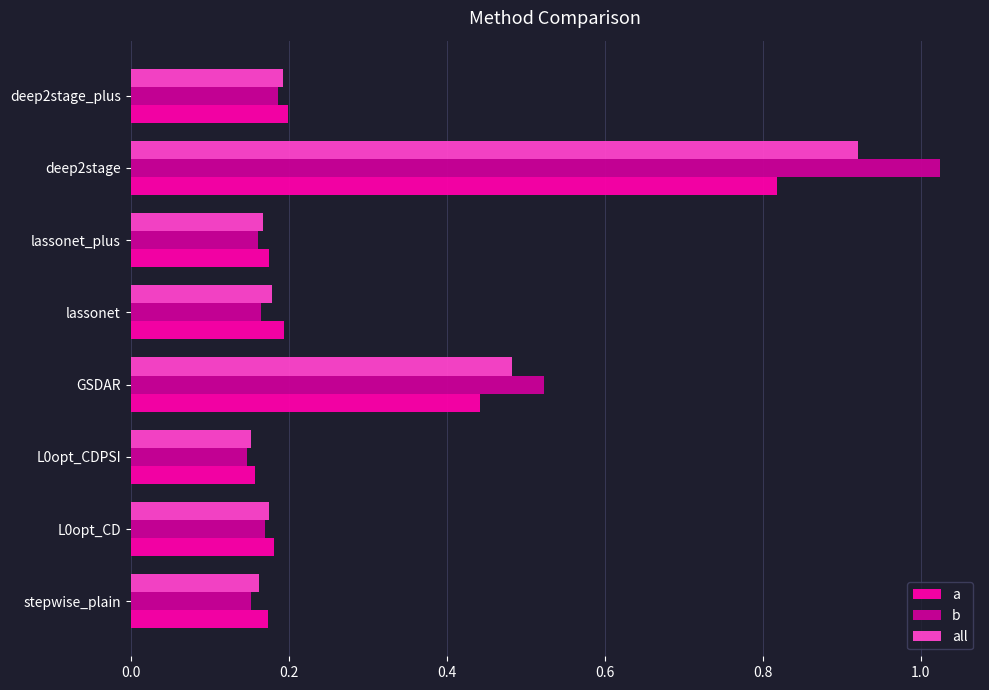

How many a values are between 0 and 1?

8